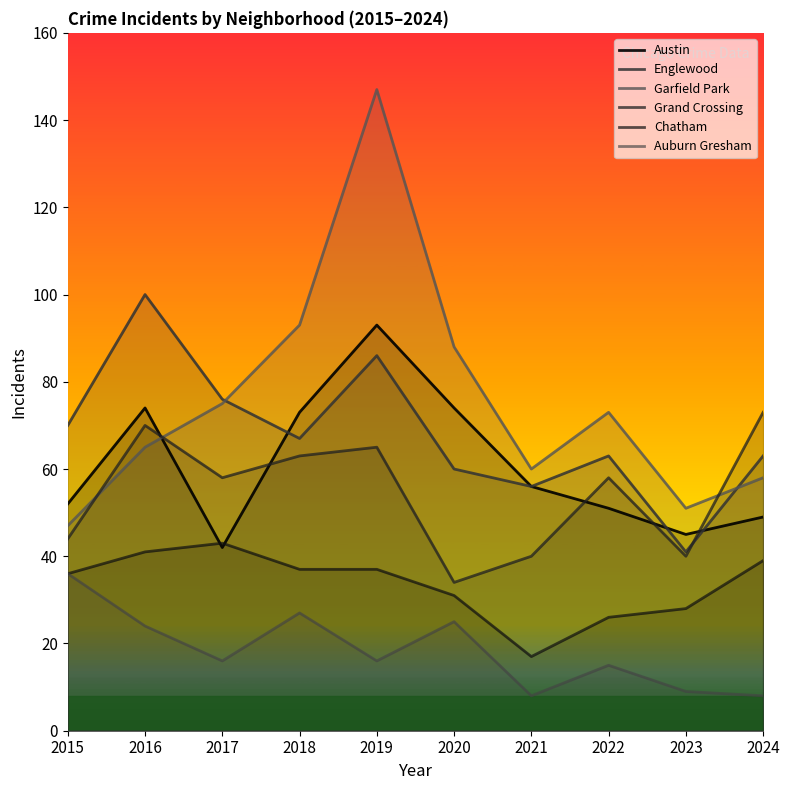

Reading left to right, what are all the values shown in this chart?

Austin: 52	74	42	73	93	74	56	51	45	49
Englewood: 70	100	76	67	86	60	56	63	41	63
Garfield Park: 47	65	75	93	147	88	60	73	51	58
Grand Crossing: 44	70	58	63	65	34	40	58	40	73
Chatham: 36	41	43	37	37	31	17	26	28	39
Auburn Gresham: 36	24	16	27	16	25	8	15	9	8